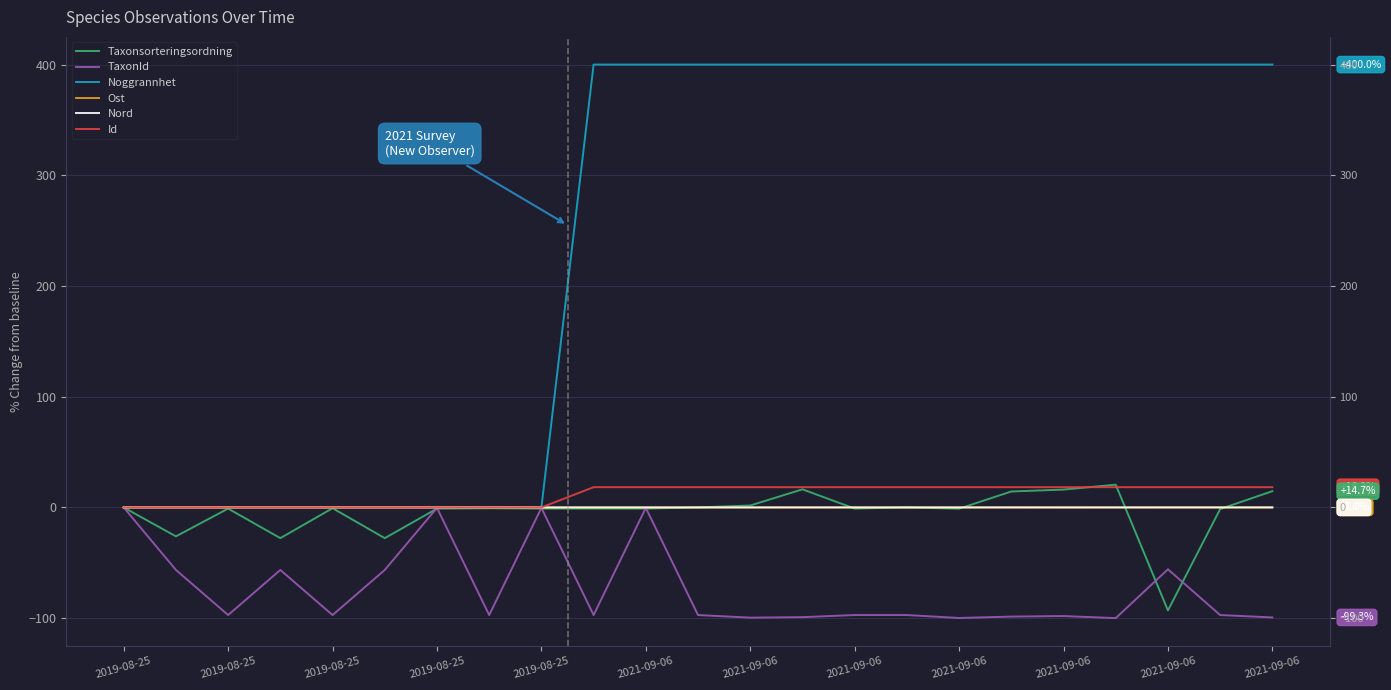

The Noggrannhet series shows 138.6 at 2021-09-06. True or false?

False